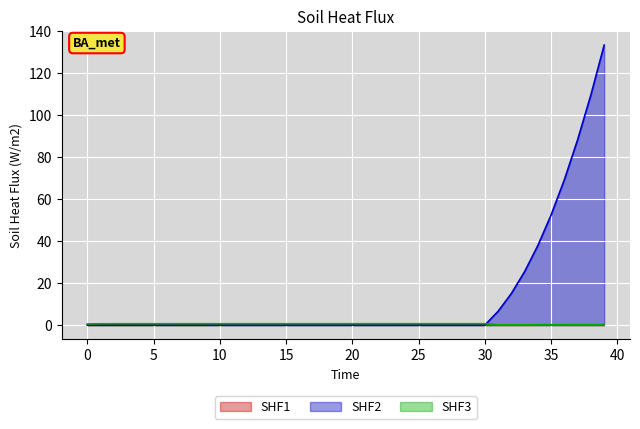

How many lines are shown in the chart?

3